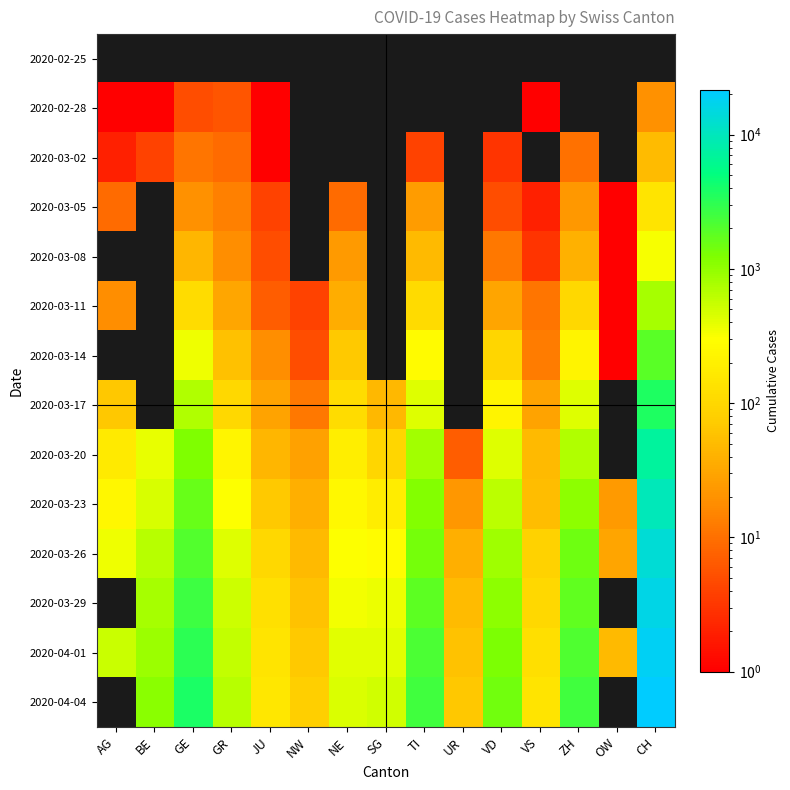

Rank the series by their maximum value, from highest to lowest.

2020-04-04, 2020-04-01, 2020-03-29, 2020-03-26, 2020-03-23, 2020-03-20, 2020-03-17, 2020-03-14, 2020-03-11, 2020-03-08, 2020-03-05, 2020-03-02, 2020-02-28, 2020-02-25